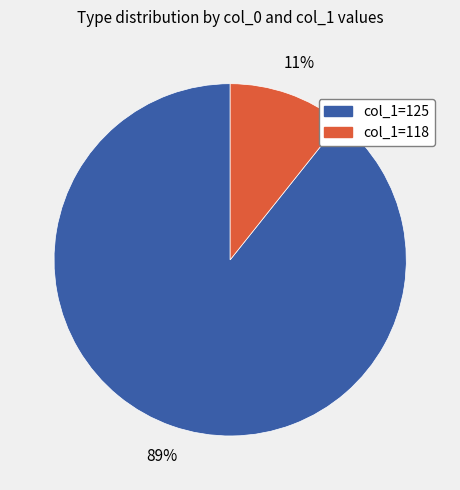

Count the number of slices in the pie.

2